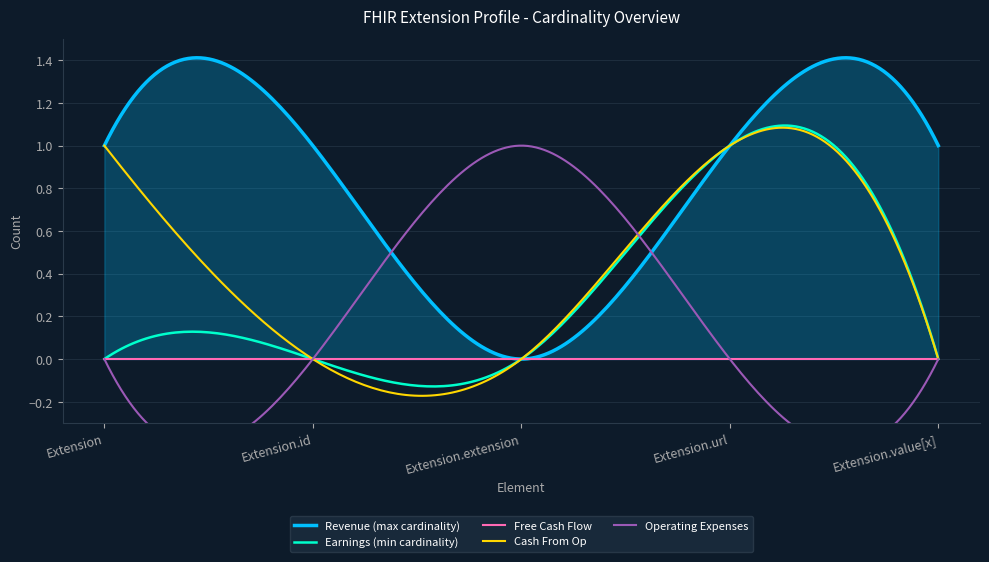

At which category does the chart reach its peak across all series?

Extension.id